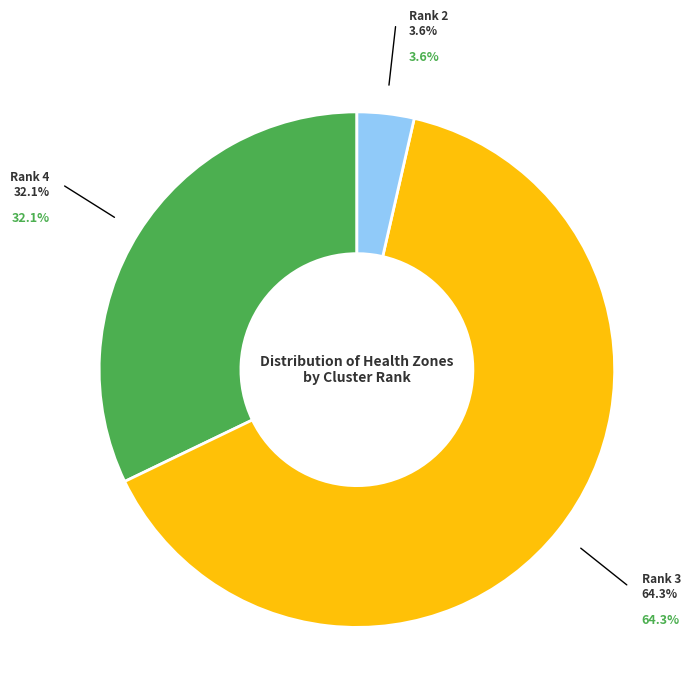

Does any single category account for the majority?

Yes